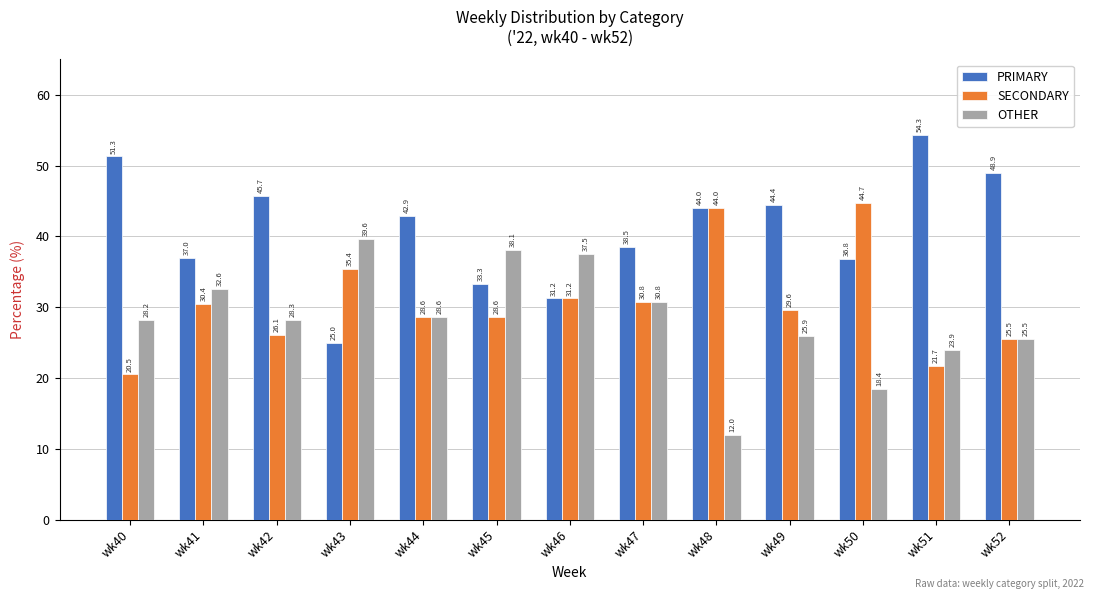

Is the value of PRIMARY at wk51 greater than the value of SECONDARY at wk50?

Yes